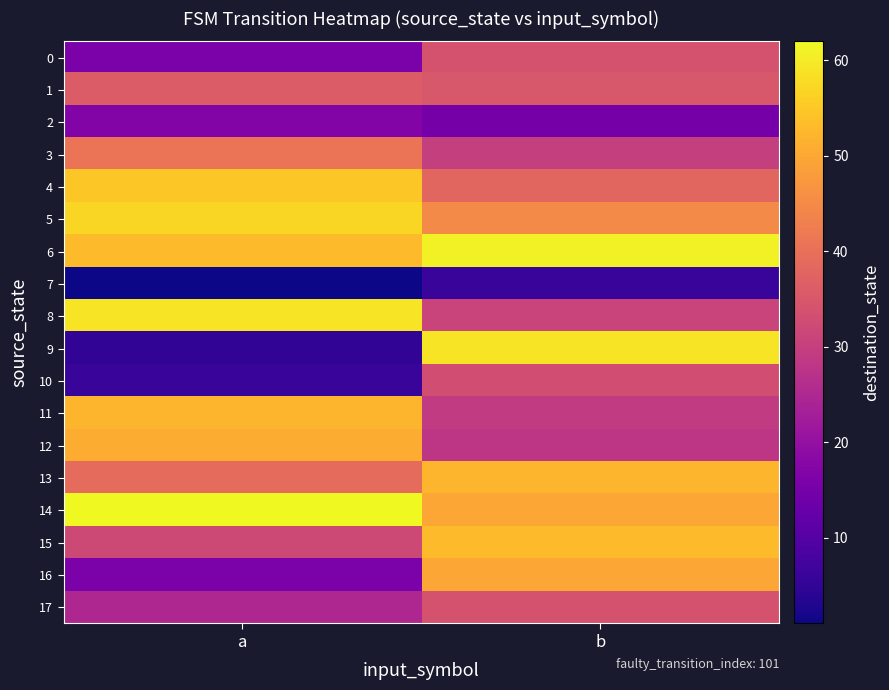

At which category does the chart reach its peak across all series?

a